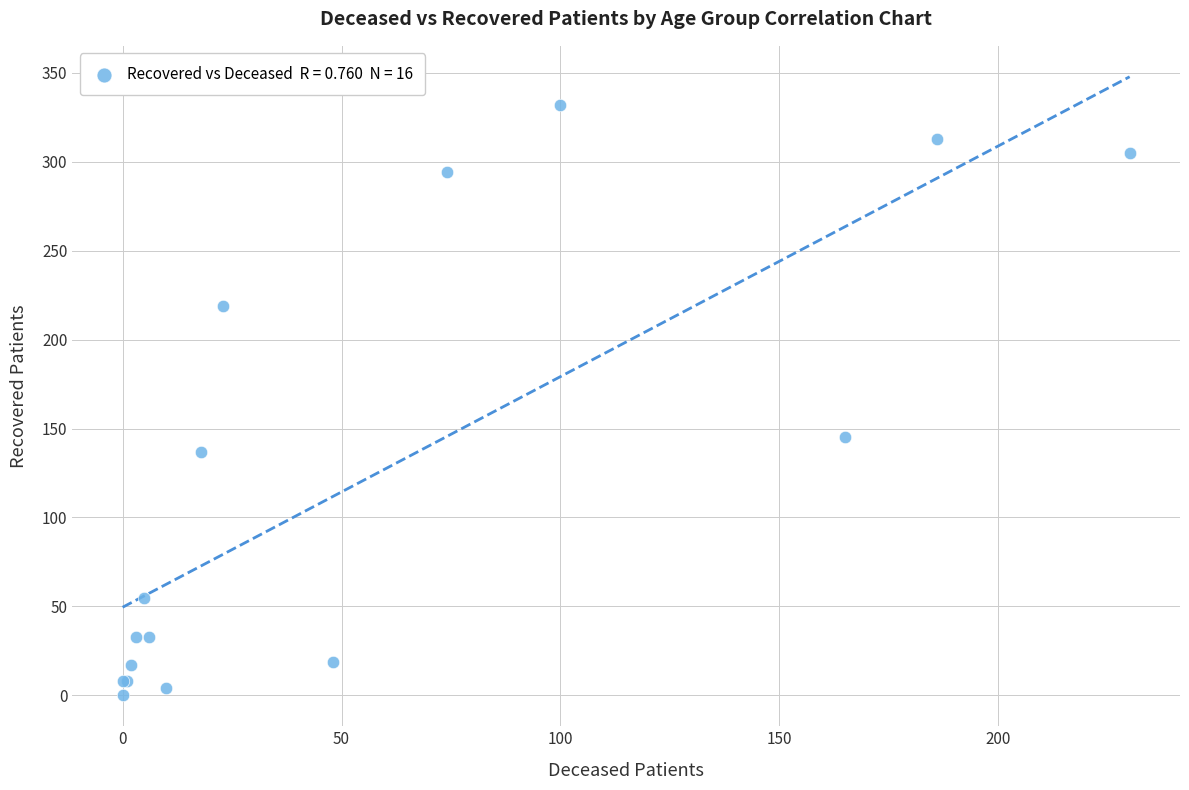

What Y value in the scatter plot is closest to 166?

145